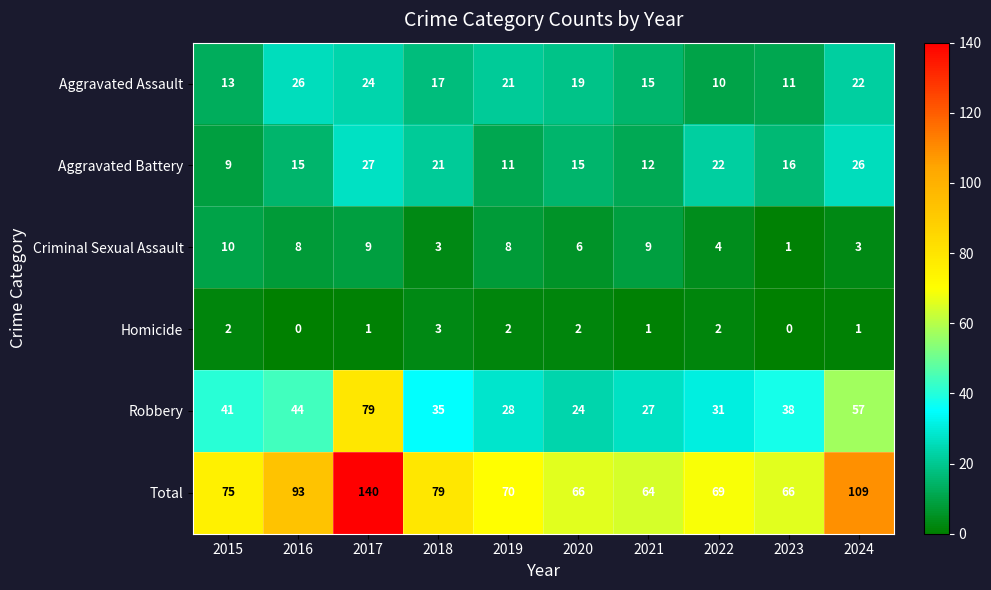

At which label does Aggravated Assault reach its minimum?

2022